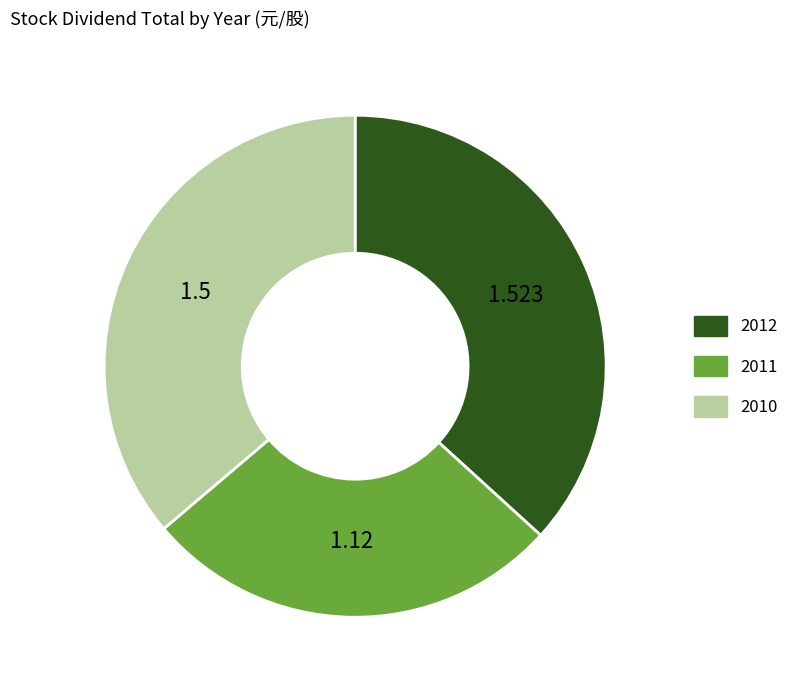

Does 2010 account for over 50% of the chart?

No